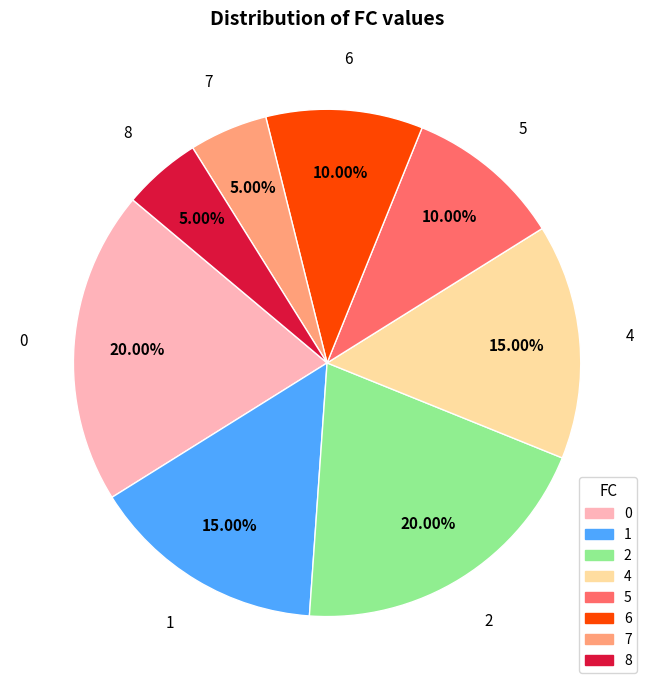

Between 8 and 4, which is larger?

4